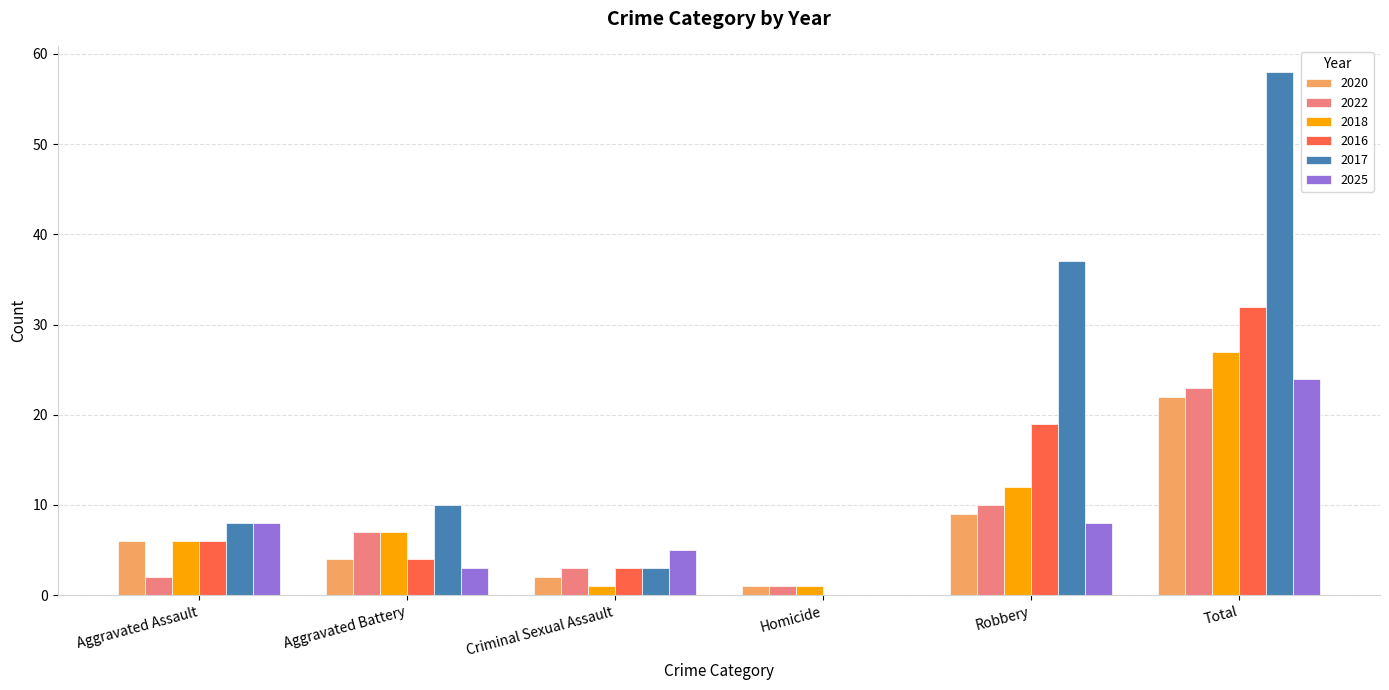

Which series has the largest total across all categories?

2017